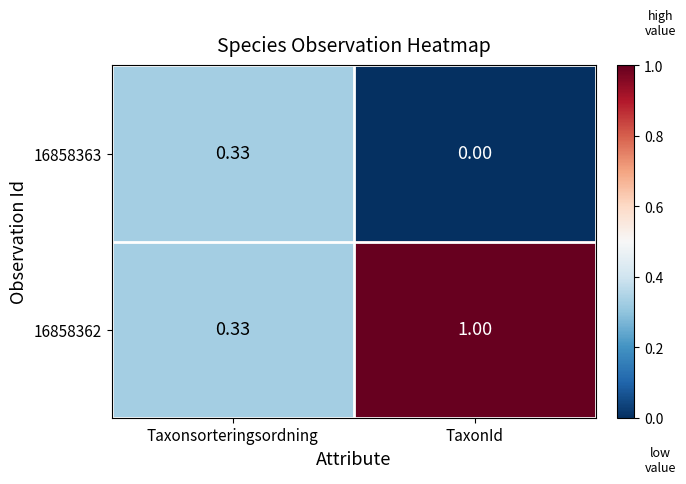

At which category does the chart reach its minimum across all series?

TaxonId